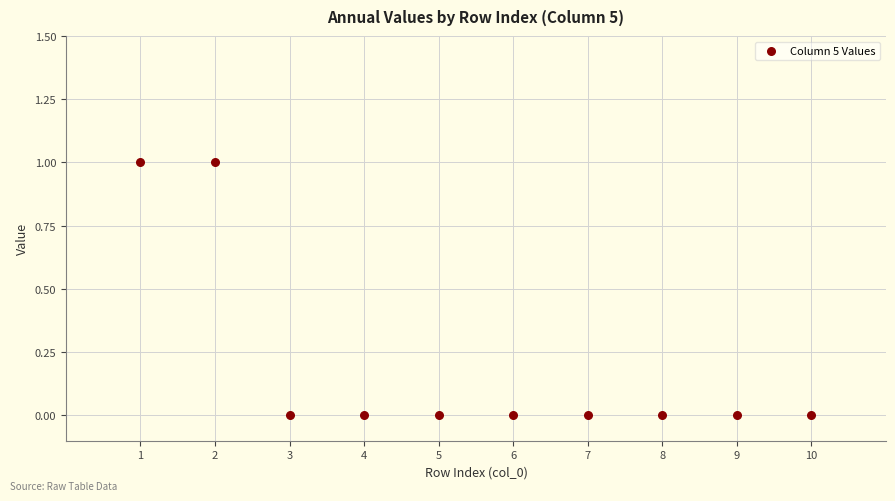

What is the average X value?

6